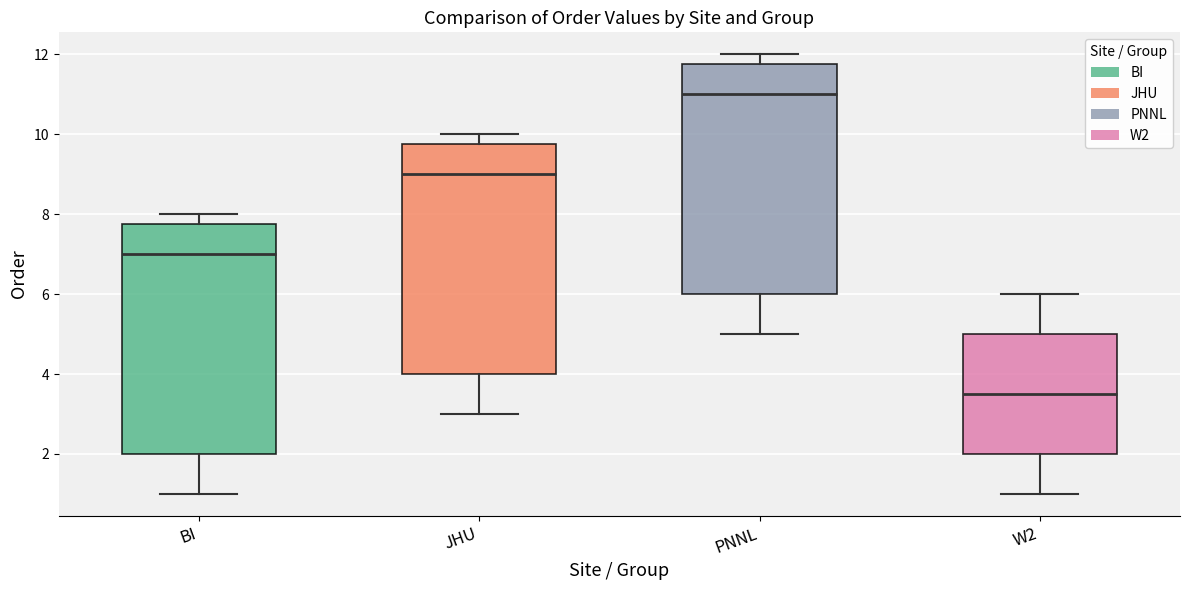

Where is the upper edge of the box for BI on the y-axis? The values are not printed on the chart, so give them approximately, as read against the axis.

7.8